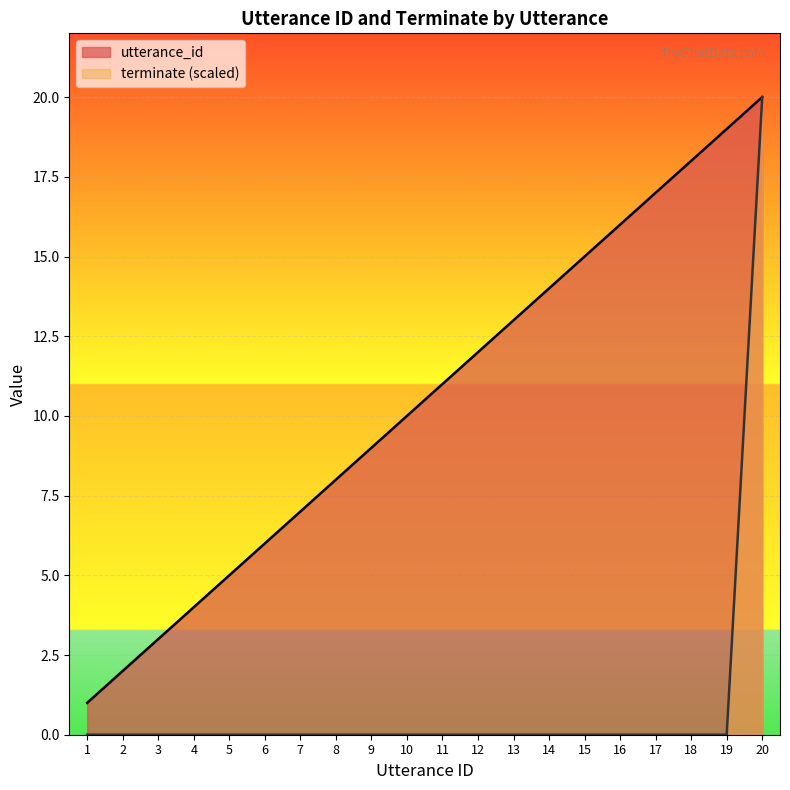

How many lines are shown in the chart?

2